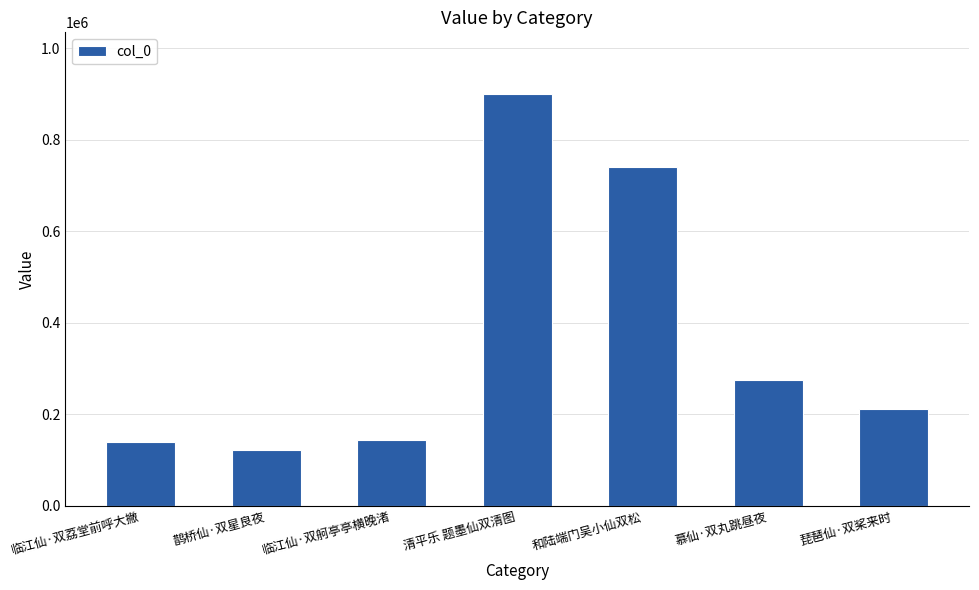

What is the difference between the values at 清平乐 题墨仙双清图 and 临江仙·双舸亭亭横晚渚?

756659